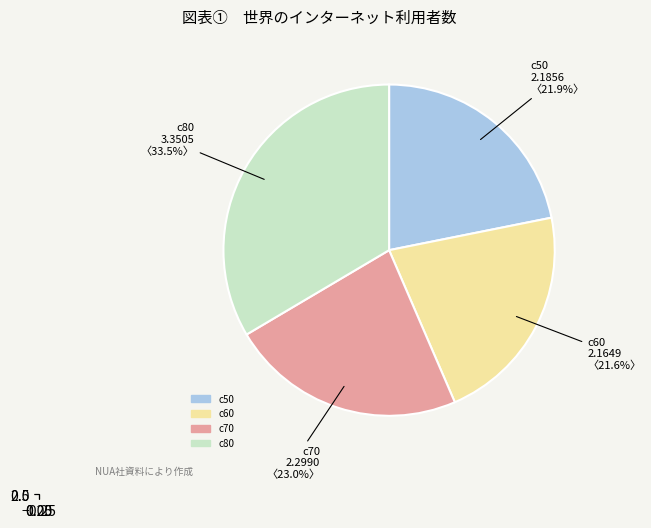

Do c50 and c80 together represent more than half of the pie?

Yes